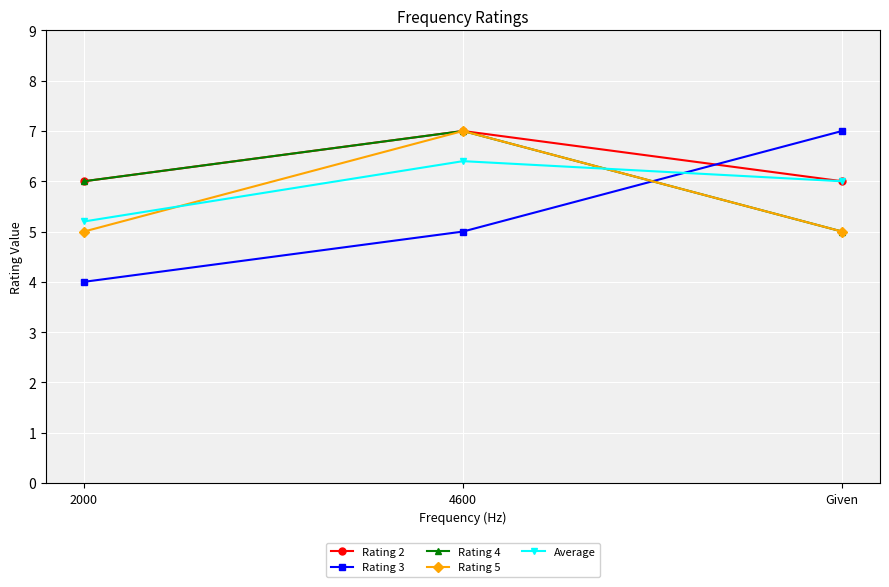

What is the difference between the maximum and minimum values in the Rating 5 series?

2.0